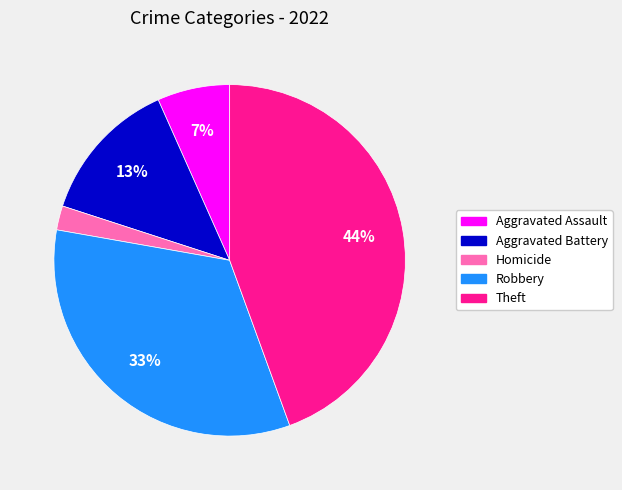

To the nearest percent, what is the difference between the largest and smallest slice percentages?

42%